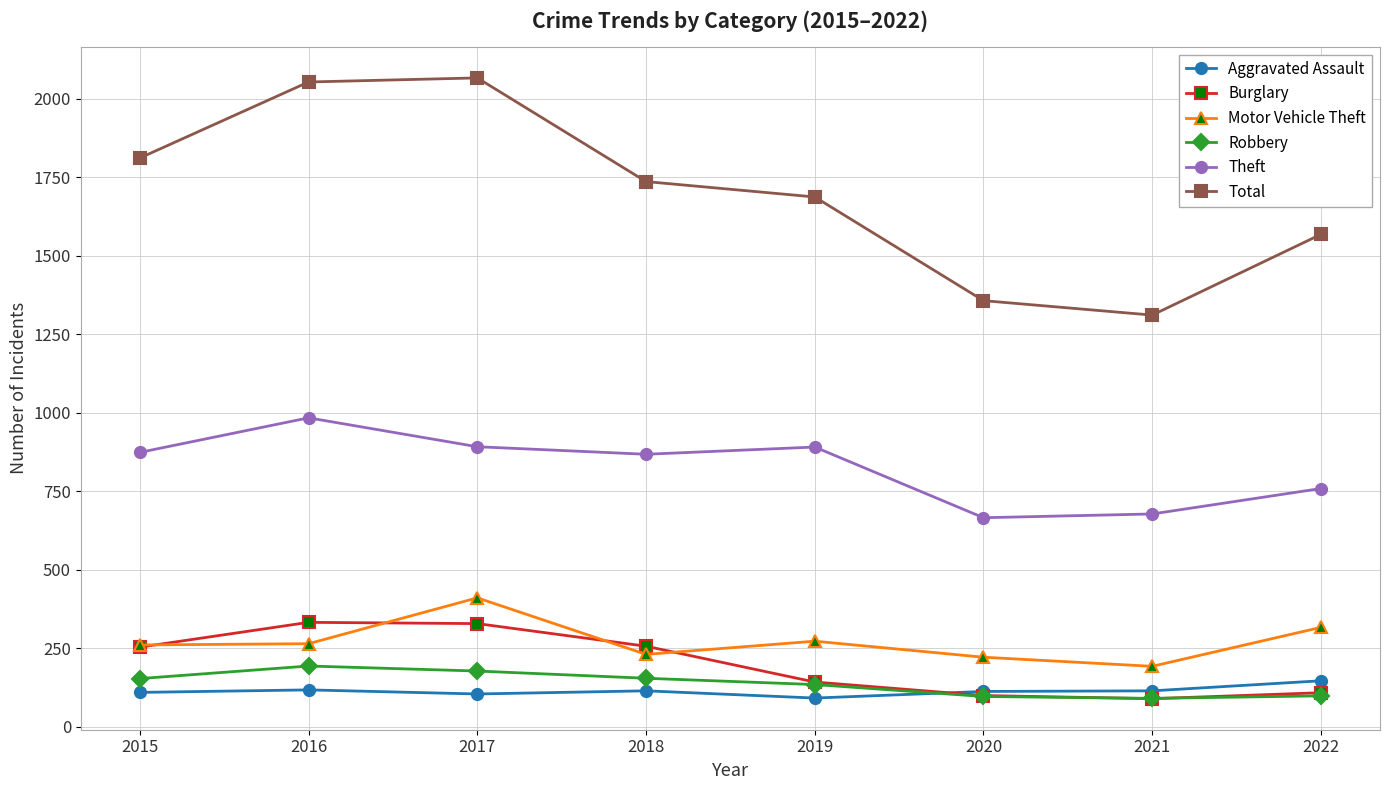

True or false: Theft and Aggravated Assault cross at least once.

False